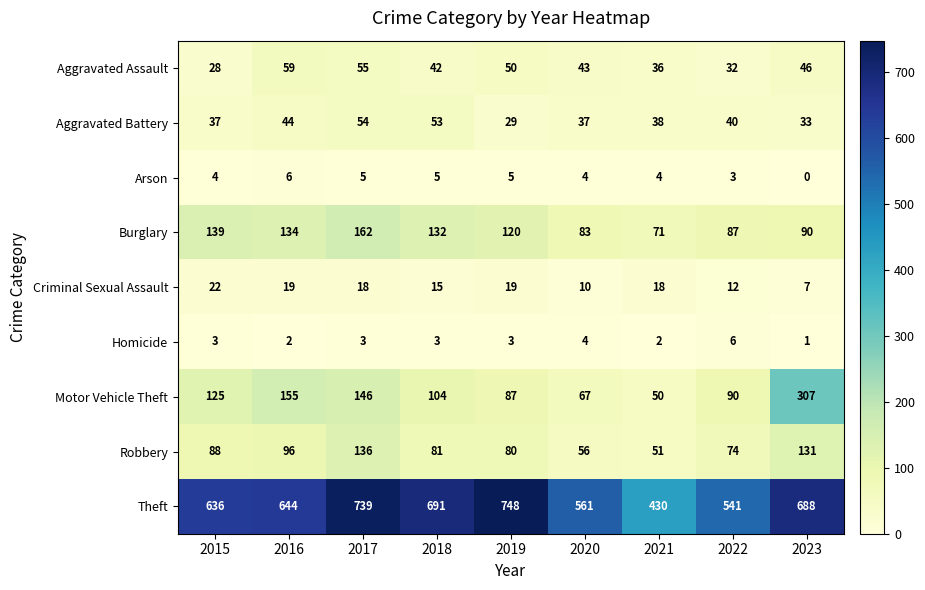

Count the number of data series in this chart.

9